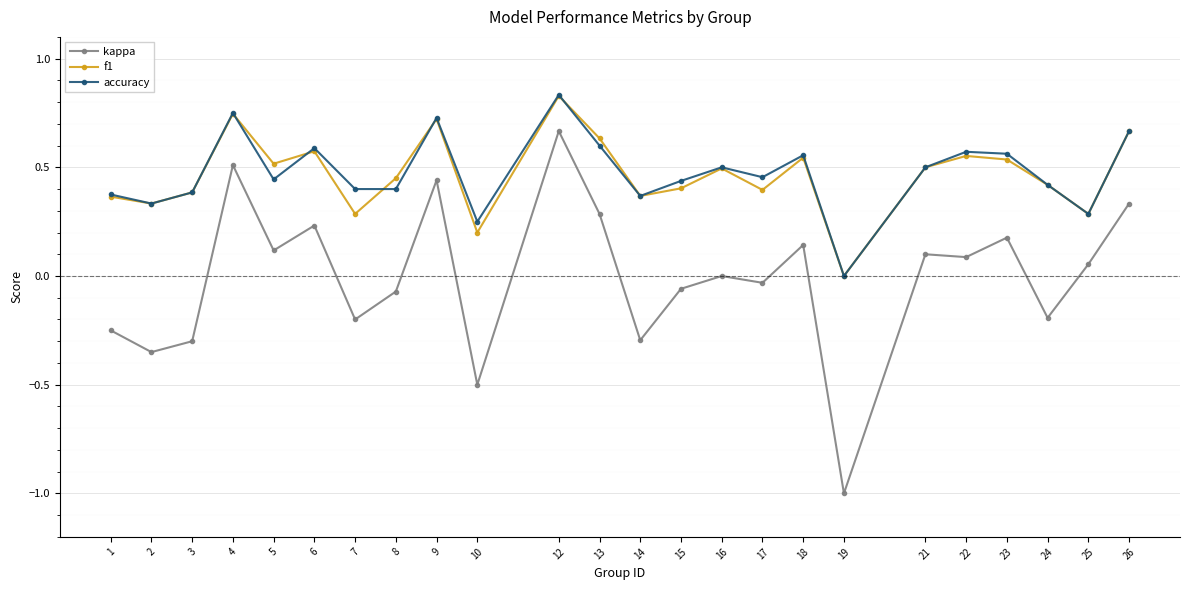

True or false: kappa has more than 0 points higher than both neighbors.

True